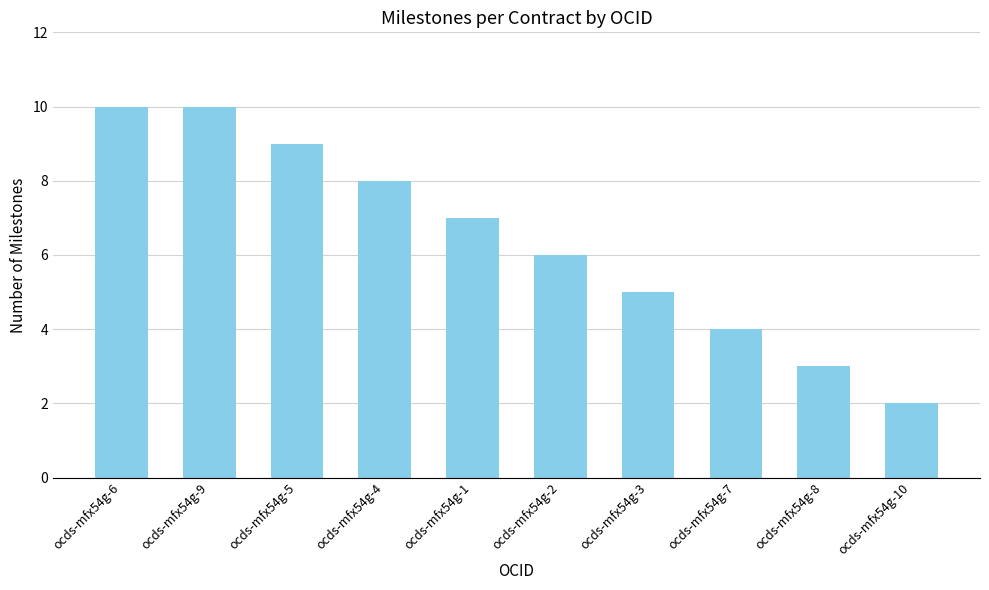

What is the difference between the values at ocds-mfx54g-2 and ocds-mfx54g-4?

2